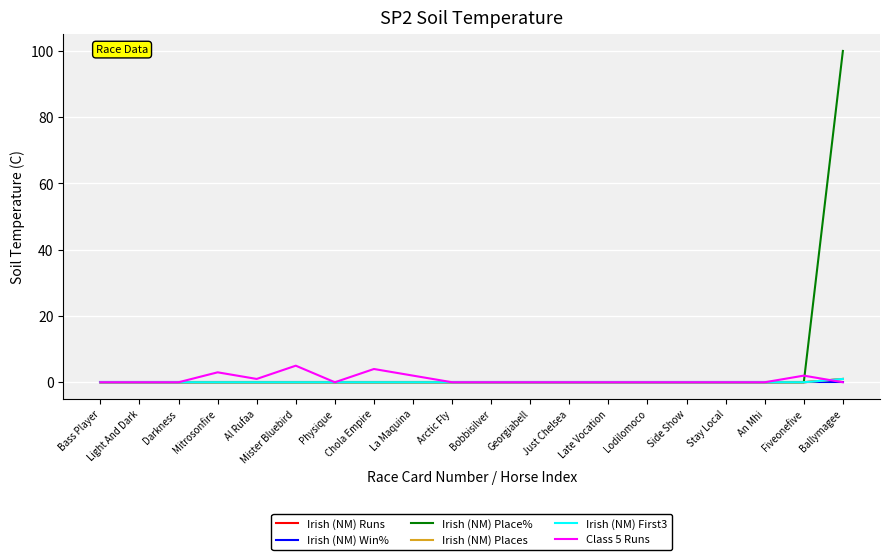

What is the spread (max minus min) of values at Al Rufaa?

1